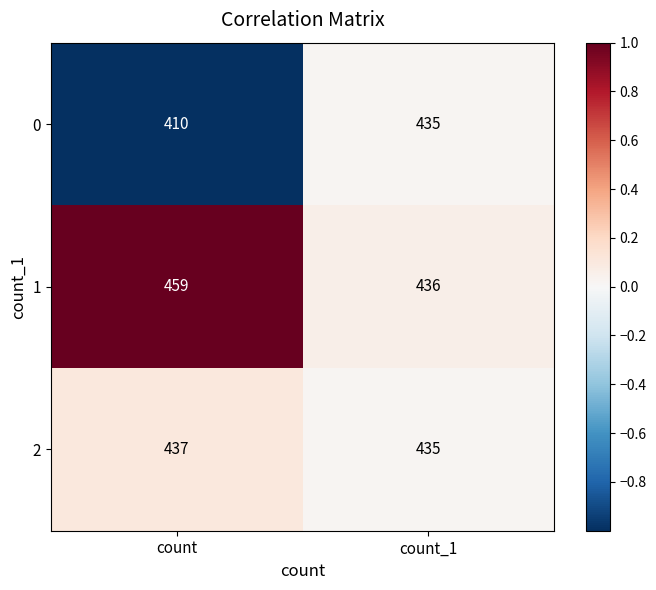

Where is 1 nearest to the value 447?

count_1